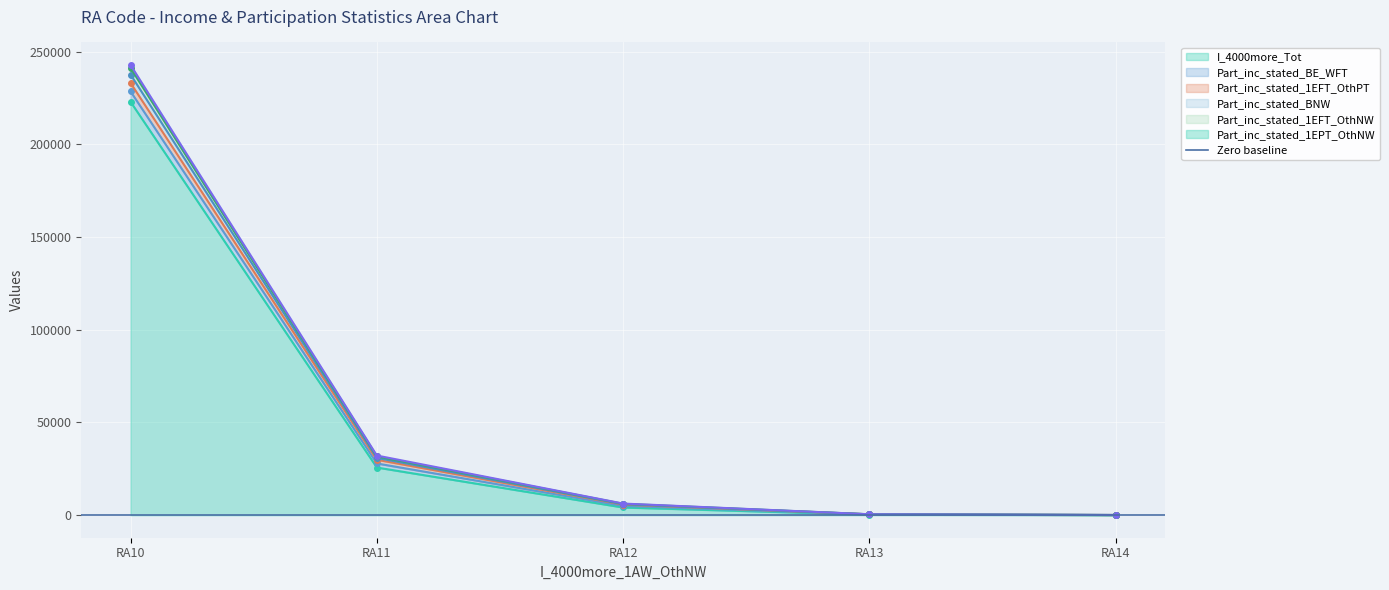

At how many categories does at least one series exceed 110548?

1